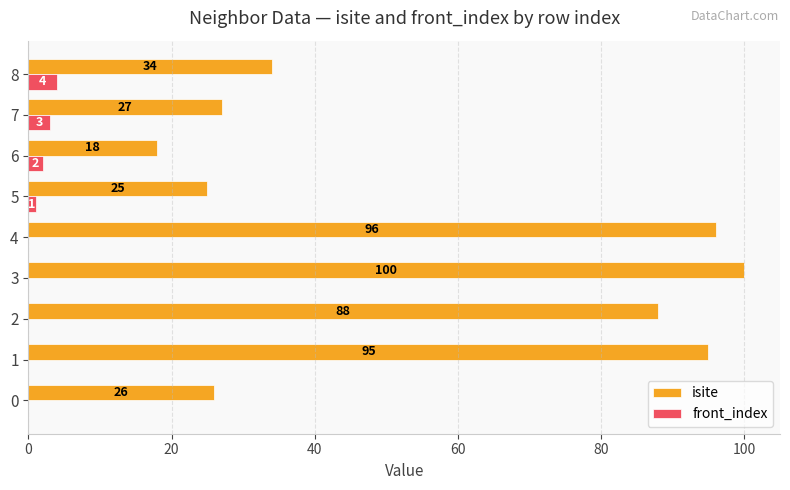

True or false: front_index has a value of 3 at 7.

True